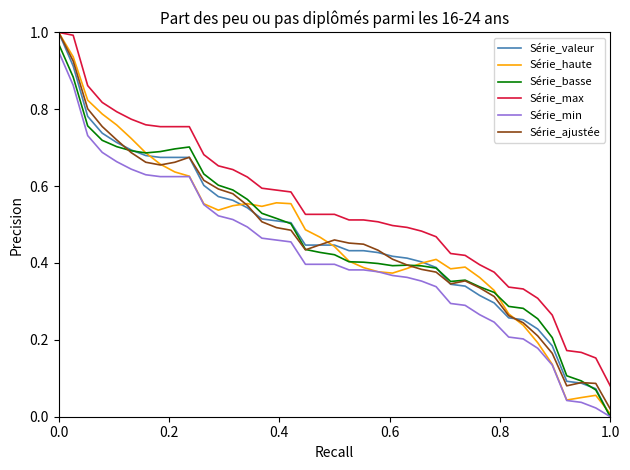

Which series has the largest range (max minus min)?

Série_valeur